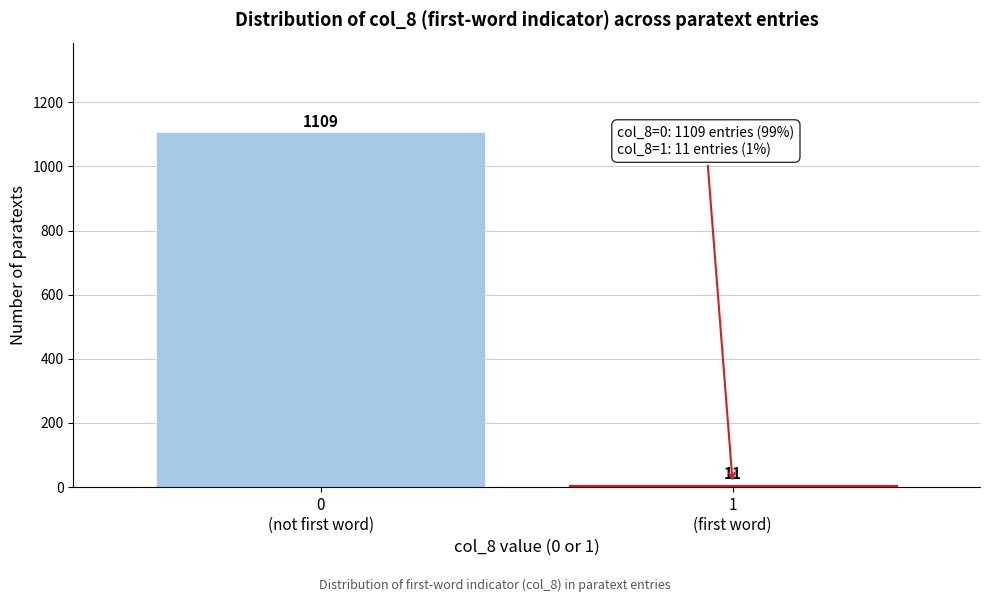

Reading right to left, transcribe all the data shown in this chart.

11	1109